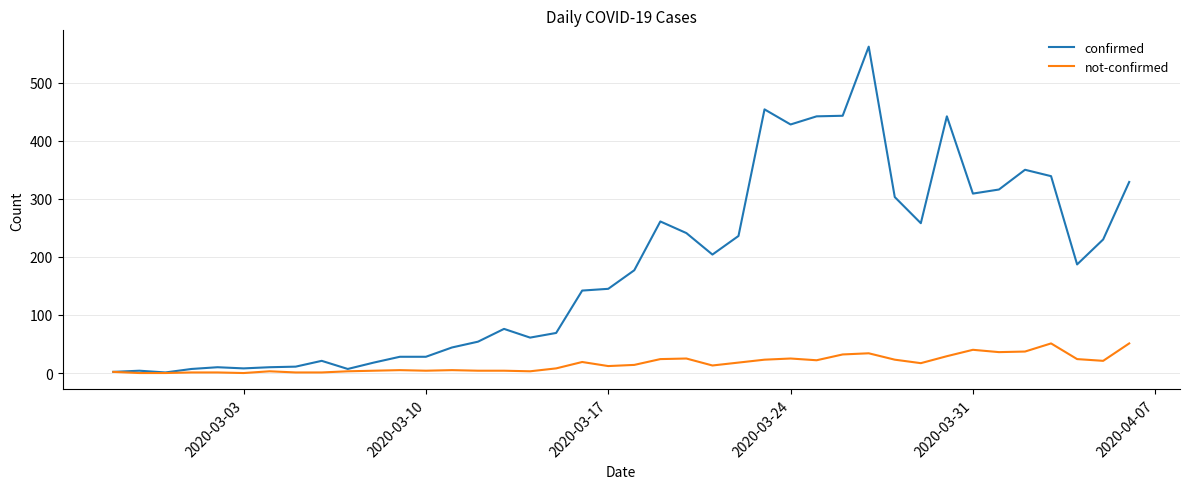

Which series has the largest total across all categories?

confirmed